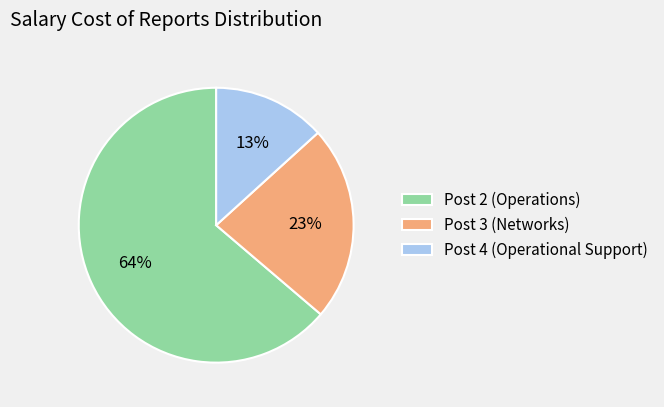

Combined, do Post 3 (Networks) and Post 2 (Operations) account for over 50%?

Yes